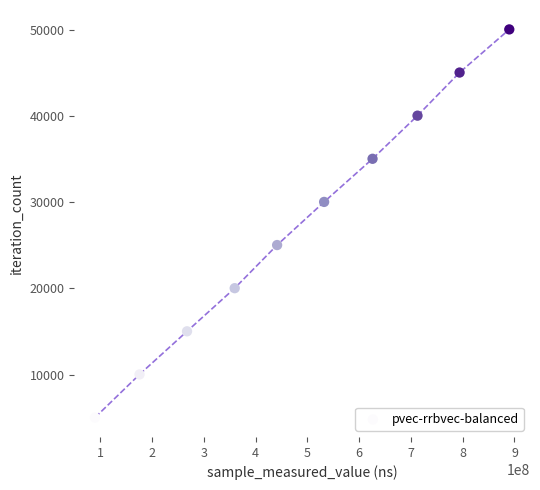

What is the average X value?

488994096